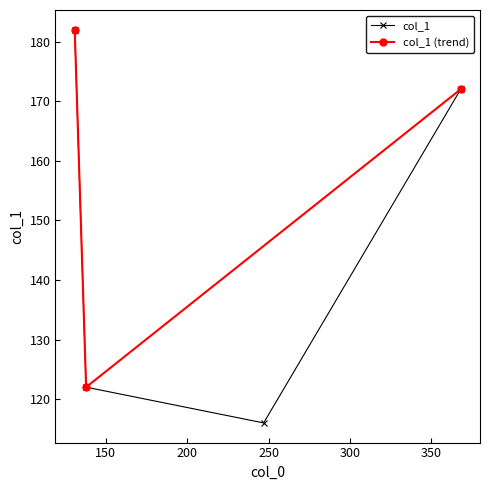

What is the maximum value for col_1?

182